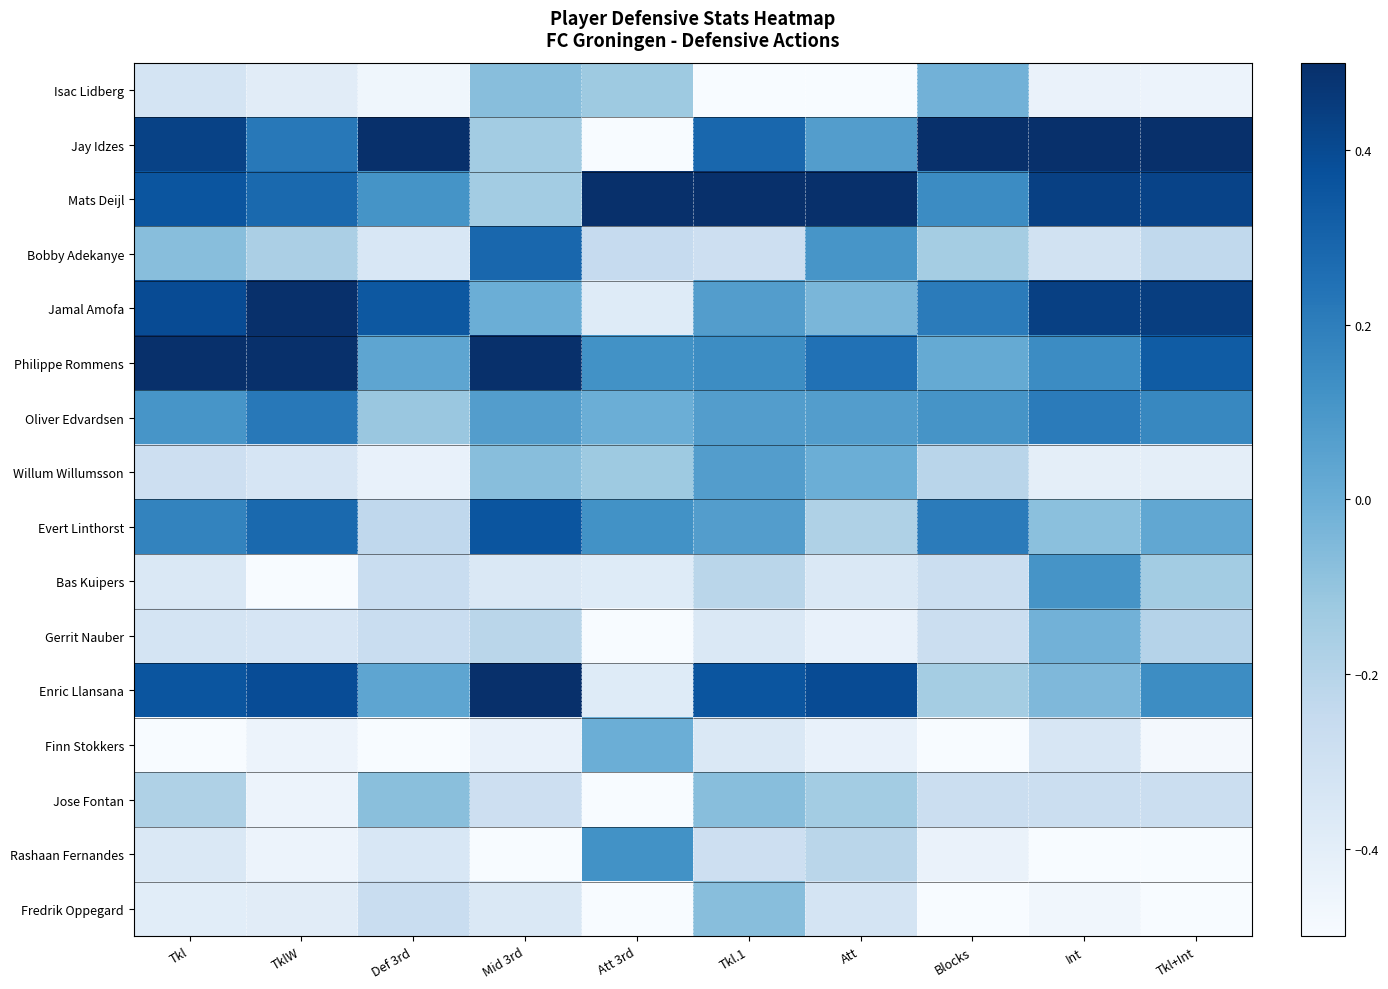

Reading left to right, list all the values displayed in this chart.

Isac Lidberg: Tkl=-0.3	TklW=-0.4	Def 3rd=-0.5	Mid 3rd=-0.1	Att 3rd=-0.1	Tkl.1=-0.5	Att=-0.5	Blocks=-0.0	Int=-0.4	Tkl+Int=-0.4
Jay Idzes: Tkl=0.4	TklW=0.2	Def 3rd=0.5	Mid 3rd=-0.1	Att 3rd=-0.5	Tkl.1=0.3	Att=0.1	Blocks=0.5	Int=0.5	Tkl+Int=0.5
Mats Deijl: Tkl=0.4	TklW=0.3	Def 3rd=0.1	Mid 3rd=-0.1	Att 3rd=0.5	Tkl.1=0.5	Att=0.5	Blocks=0.1	Int=0.4	Tkl+Int=0.4
Bobby Adekanye: Tkl=-0.1	TklW=-0.2	Def 3rd=-0.3	Mid 3rd=0.3	Att 3rd=-0.3	Tkl.1=-0.3	Att=0.1	Blocks=-0.1	Int=-0.3	Tkl+Int=-0.2
Jamal Amofa: Tkl=0.4	TklW=0.5	Def 3rd=0.3	Mid 3rd=-0.0	Att 3rd=-0.4	Tkl.1=0.1	Att=-0.0	Blocks=0.2	Int=0.4	Tkl+Int=0.4
Philippe Rommens: Tkl=0.5	TklW=0.5	Def 3rd=0.0	Mid 3rd=0.5	Att 3rd=0.1	Tkl.1=0.1	Att=0.2	Blocks=0.0	Int=0.1	Tkl+Int=0.3
Oliver Edvardsen: Tkl=0.1	TklW=0.2	Def 3rd=-0.1	Mid 3rd=0.1	Att 3rd=-0.0	Tkl.1=0.1	Att=0.1	Blocks=0.1	Int=0.2	Tkl+Int=0.2
Willum Willumsson: Tkl=-0.3	TklW=-0.3	Def 3rd=-0.4	Mid 3rd=-0.1	Att 3rd=-0.1	Tkl.1=0.1	Att=-0.0	Blocks=-0.2	Int=-0.4	Tkl+Int=-0.4
Evert Linthorst: Tkl=0.2	TklW=0.3	Def 3rd=-0.2	Mid 3rd=0.4	Att 3rd=0.1	Tkl.1=0.1	Att=-0.2	Blocks=0.2	Int=-0.1	Tkl+Int=0.0
Bas Kuipers: Tkl=-0.4	TklW=-0.5	Def 3rd=-0.3	Mid 3rd=-0.4	Att 3rd=-0.4	Tkl.1=-0.2	Att=-0.4	Blocks=-0.3	Int=0.1	Tkl+Int=-0.1
Gerrit Nauber: Tkl=-0.3	TklW=-0.3	Def 3rd=-0.3	Mid 3rd=-0.2	Att 3rd=-0.5	Tkl.1=-0.4	Att=-0.4	Blocks=-0.3	Int=-0.0	Tkl+Int=-0.2
Enric Llansana: Tkl=0.4	TklW=0.4	Def 3rd=0.0	Mid 3rd=0.5	Att 3rd=-0.4	Tkl.1=0.4	Att=0.4	Blocks=-0.1	Int=-0.0	Tkl+Int=0.1
Finn Stokkers: Tkl=-0.5	TklW=-0.4	Def 3rd=-0.5	Mid 3rd=-0.4	Att 3rd=-0.0	Tkl.1=-0.4	Att=-0.4	Blocks=-0.5	Int=-0.3	Tkl+Int=-0.5
Jose Fontan: Tkl=-0.2	TklW=-0.4	Def 3rd=-0.1	Mid 3rd=-0.3	Att 3rd=-0.5	Tkl.1=-0.1	Att=-0.1	Blocks=-0.3	Int=-0.3	Tkl+Int=-0.3
Rashaan Fernandes: Tkl=-0.4	TklW=-0.4	Def 3rd=-0.3	Mid 3rd=-0.5	Att 3rd=0.1	Tkl.1=-0.3	Att=-0.2	Blocks=-0.4	Int=-0.5	Tkl+Int=-0.5
Fredrik Oppegard: Tkl=-0.4	TklW=-0.4	Def 3rd=-0.3	Mid 3rd=-0.4	Att 3rd=-0.5	Tkl.1=-0.1	Att=-0.3	Blocks=-0.5	Int=-0.5	Tkl+Int=-0.5